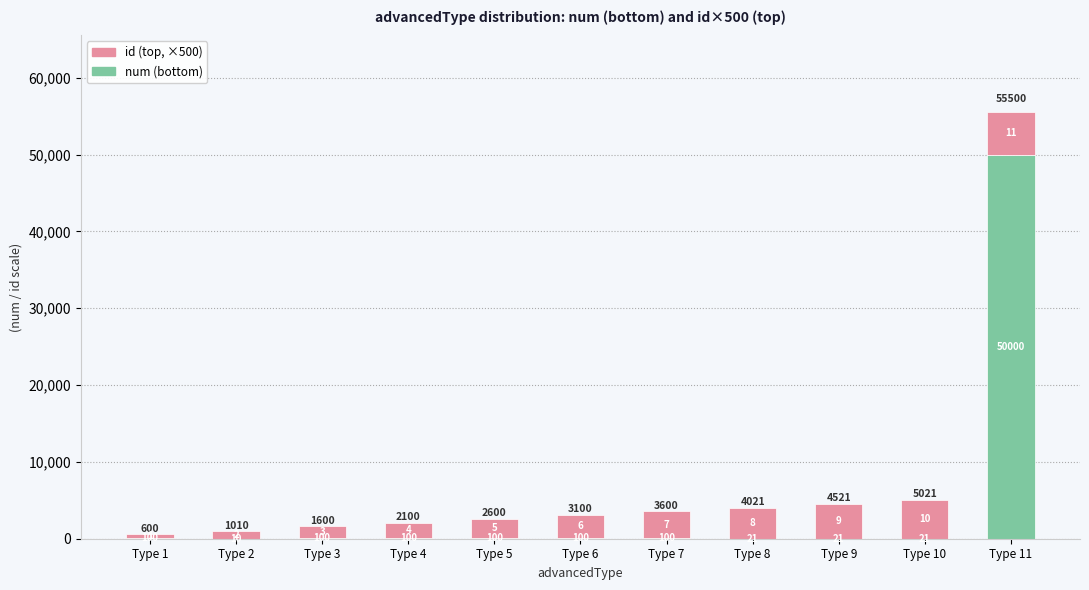

Are the bars grouped side by side (vs. stacked)?

No